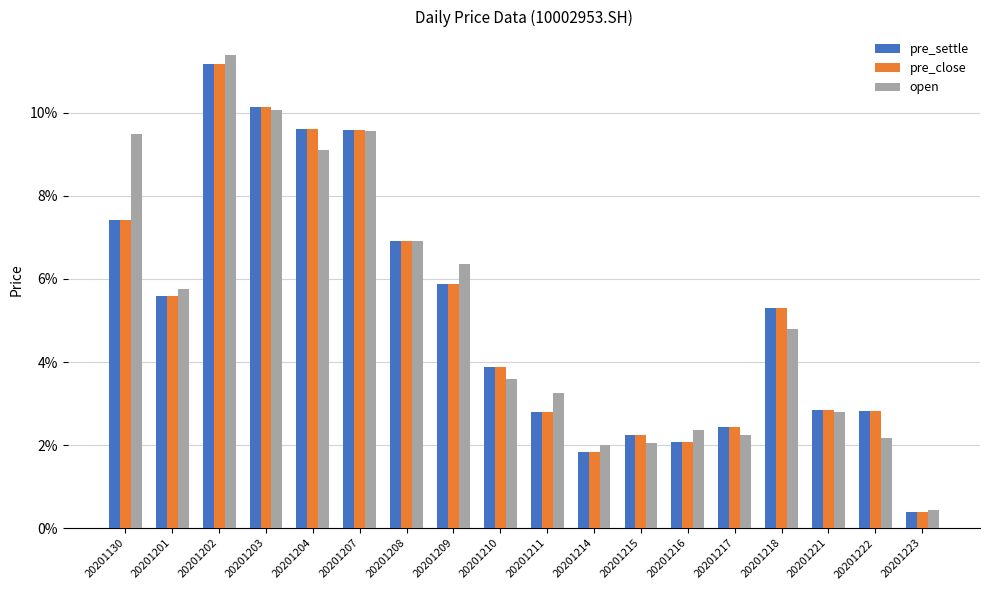

The value of open at 20201201 is 0.1. True or false?

True